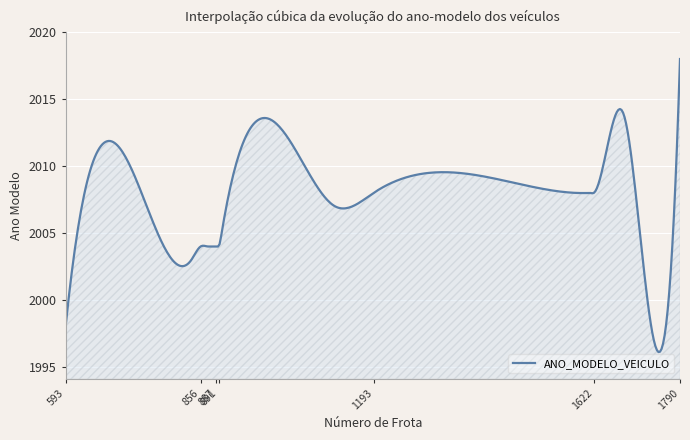

What is the greatest value displayed?

2018.0